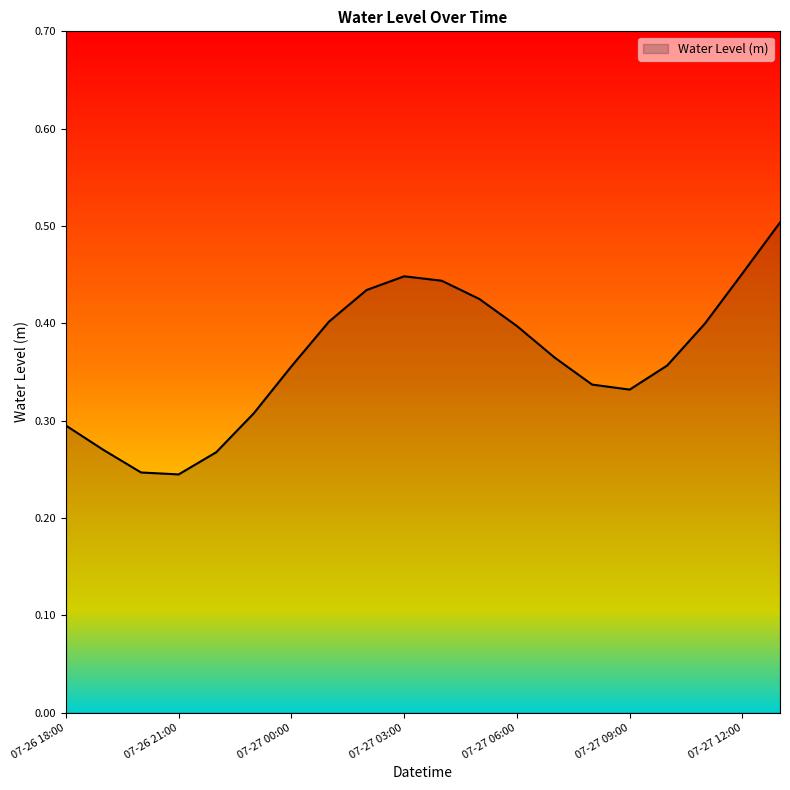

What is the difference between the second highest and minimum values?

0.2